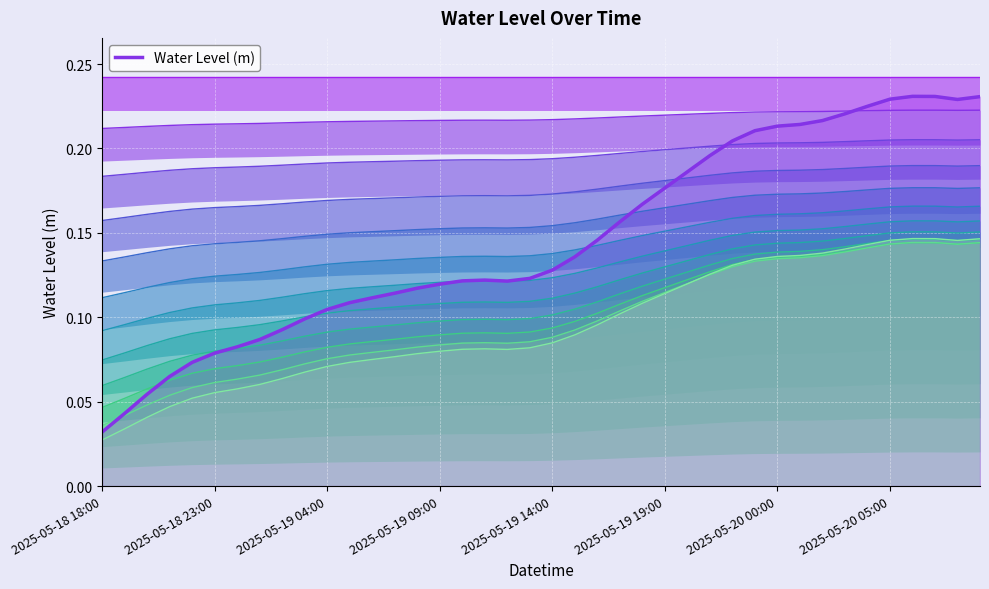

Reading left to right, transcribe all the data shown in this chart.

Water Level (m) band 1: 0.2	0.2	0.2	0.2	0.2	0.2	0.2	0.2	0.2	0.2	0.2	0.2	0.2	0.2	0.2	0.2	0.2	0.2	0.2	0.2	0.2	0.2	0.2	0.2	0.2	0.2	0.2	0.2	0.2	0.2	0.2	0.2	0.2	0.2	0.2	0.2	0.2	0.2	0.2	0.2
Water Level (m): 0.0	0.0	0.1	0.1	0.1	0.1	0.1	0.1	0.1	0.1	0.1	0.1	0.1	0.1	0.1	0.1	0.1	0.1	0.1	0.1	0.1	0.1	0.1	0.2	0.2	0.2	0.2	0.2	0.2	0.2	0.2	0.2	0.2	0.2	0.2	0.2	0.2	0.2	0.2	0.2